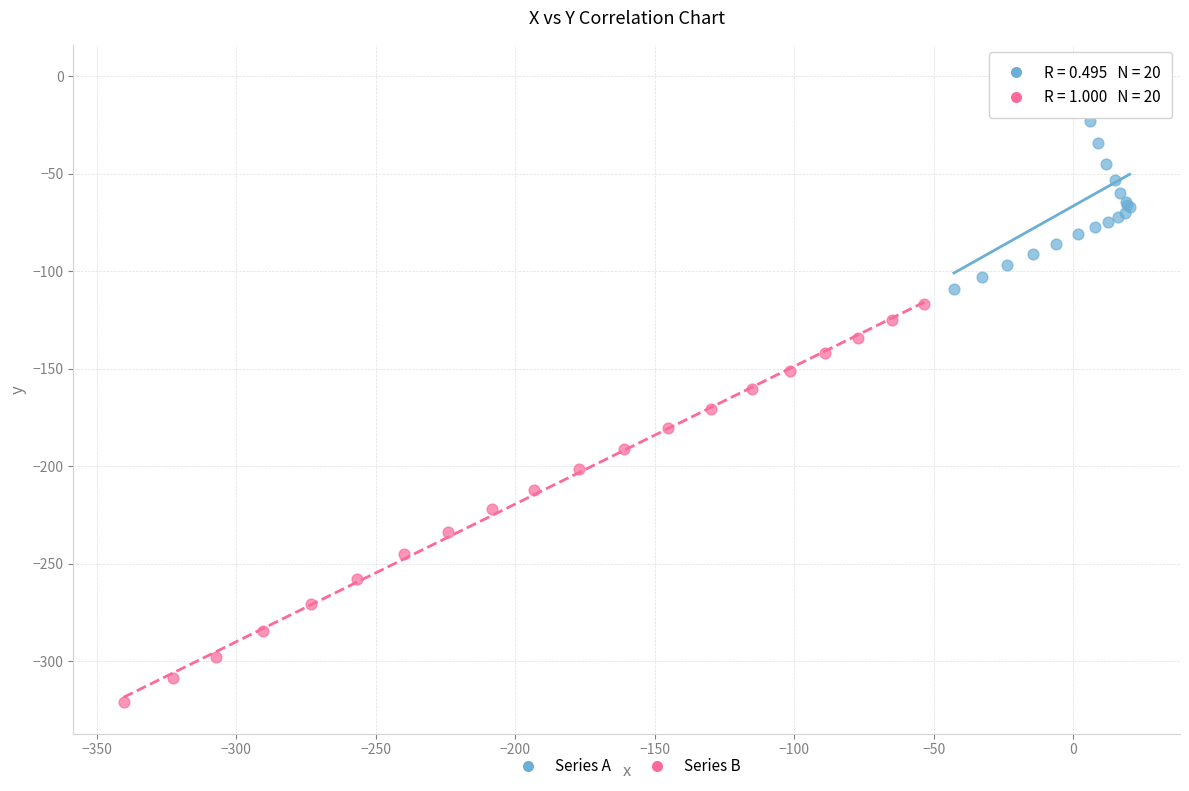

Which series reaches the minimum Y coordinate?

Series B